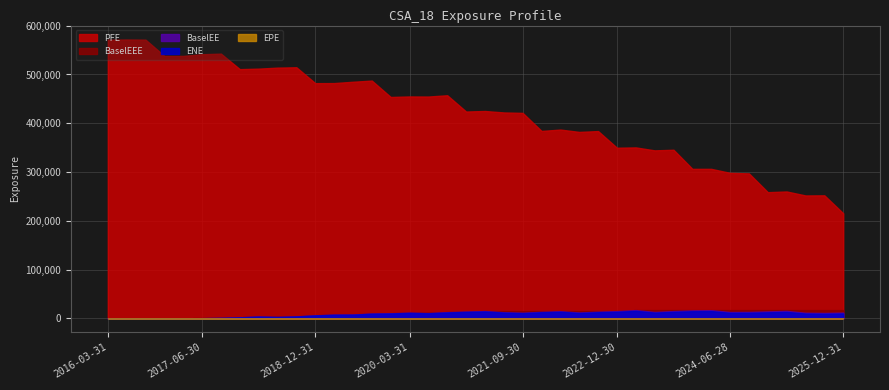

What is the sum of the EPE values at 2024-06-28 and 2024-03-28?

16.2